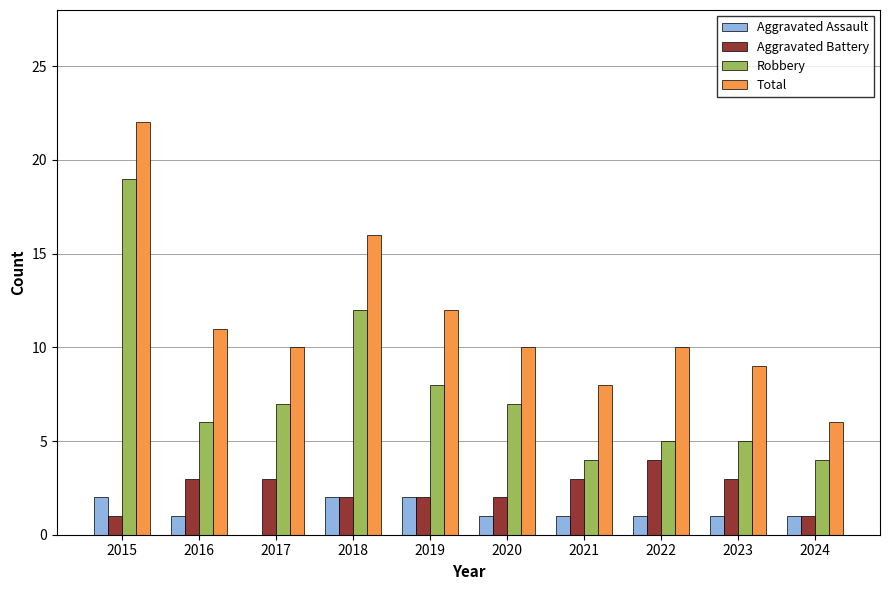

How many groups of bars are there?

10